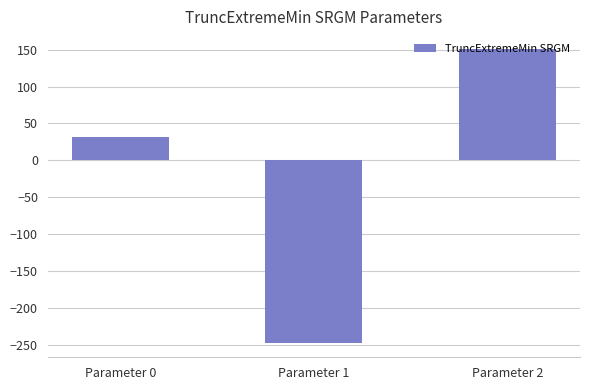

The value at Parameter 2 is 151.2. True or false?

True